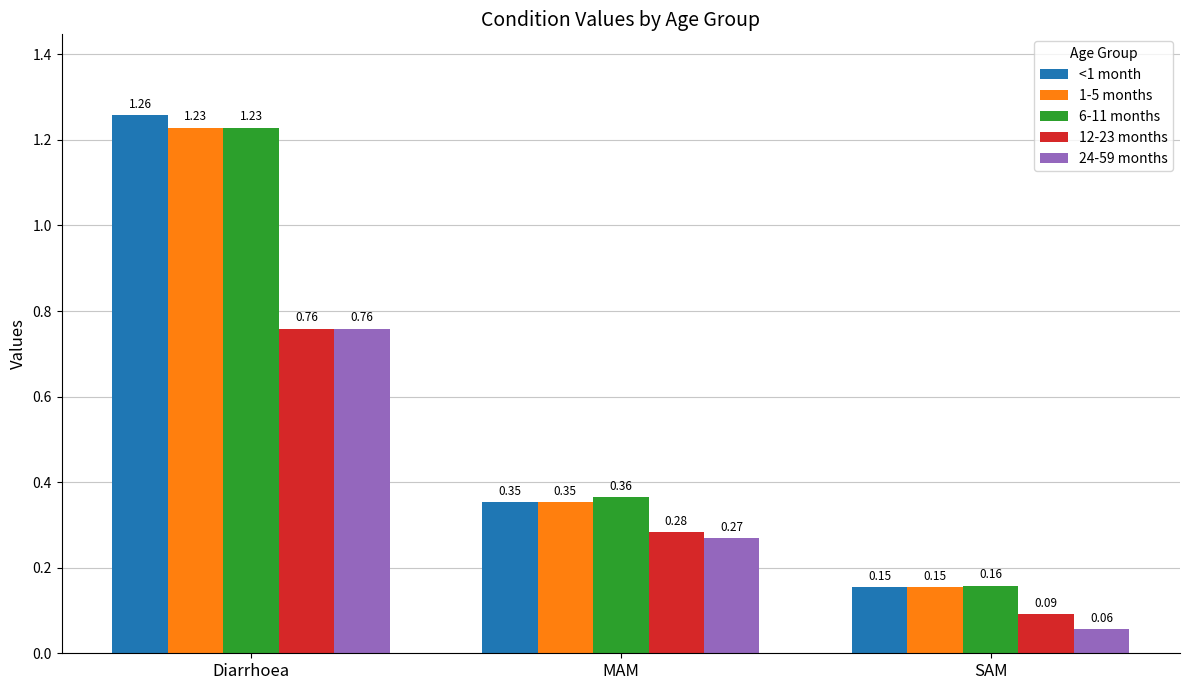

What is the total value across all series at SAM?

0.6